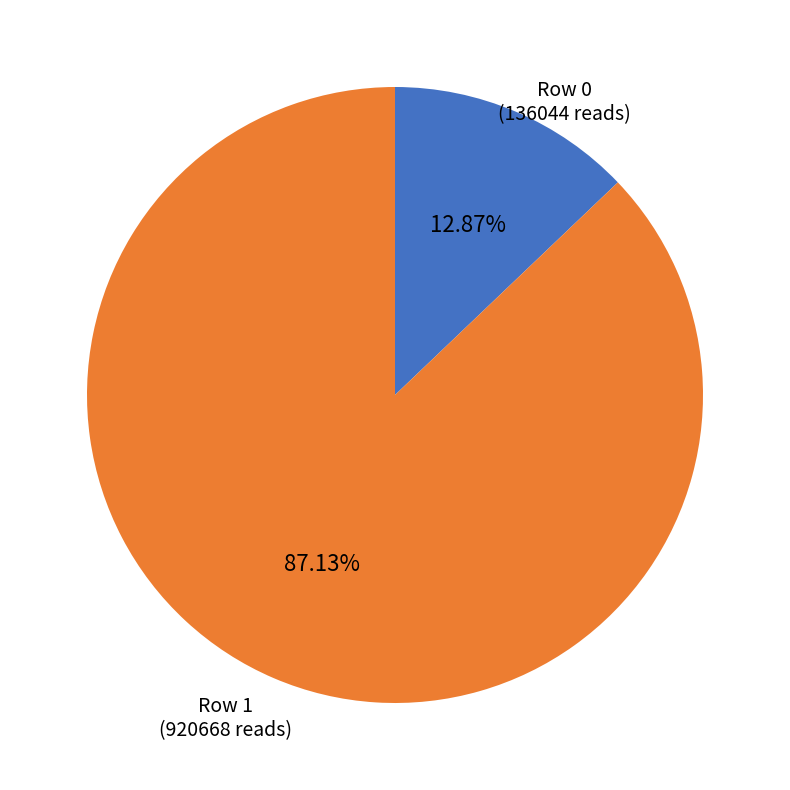

Which slice is the largest?

Row 1